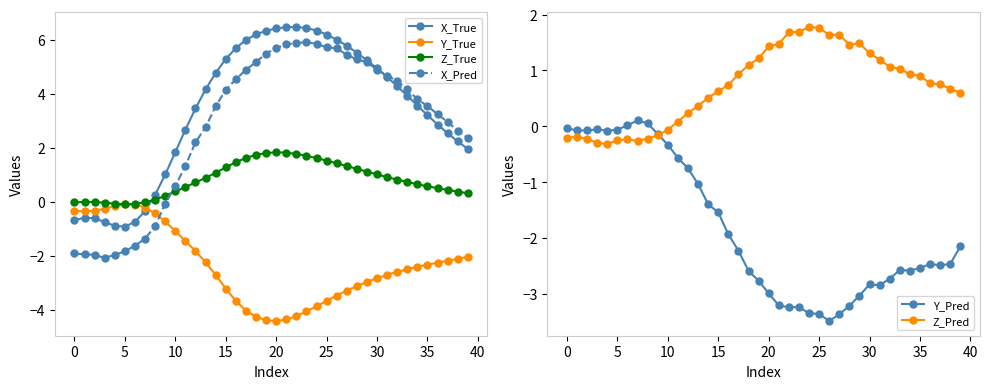

Which series has the widest spread of values?

X_Pred